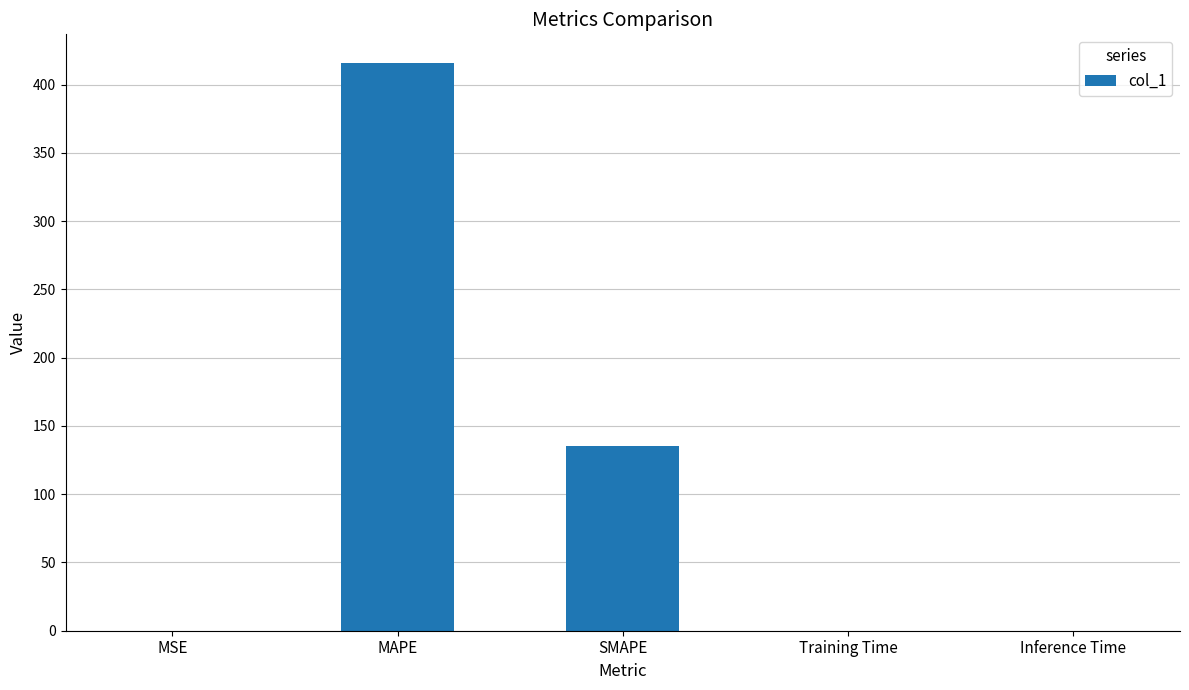

What is the average value?

110.2